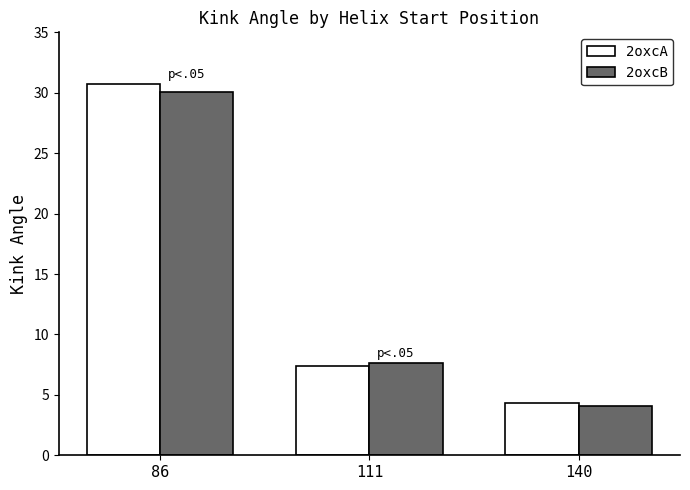

True or false: 2oxcA has a value of 2.9 at 140.

False